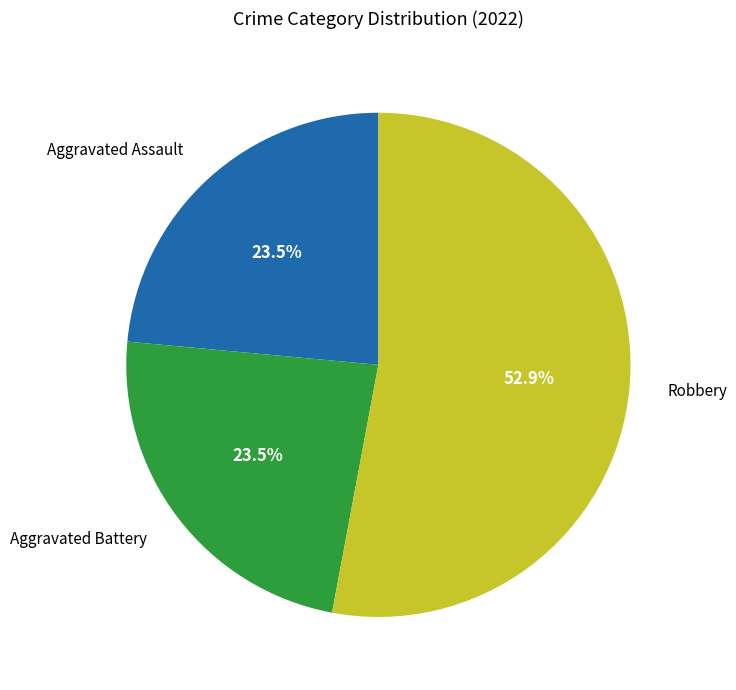

Approximately how many times larger is the value at Aggravated Battery compared to Aggravated Assault?

1.0